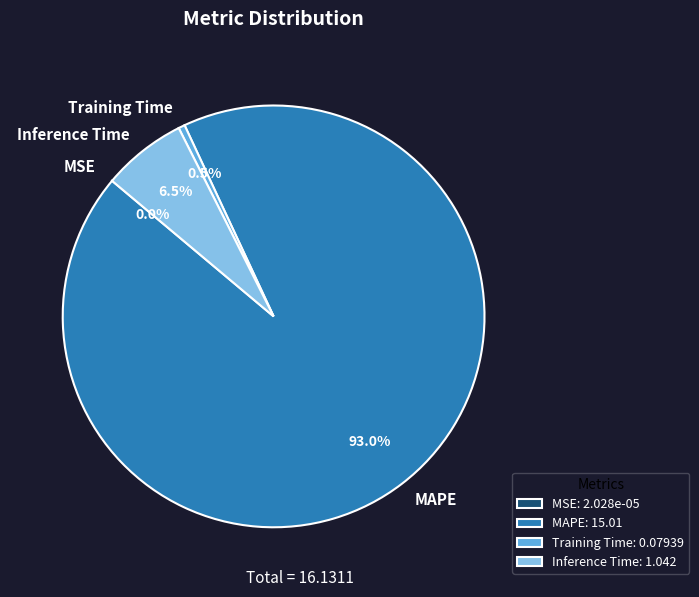

Which has a higher value, MAPE or Inference Time?

MAPE